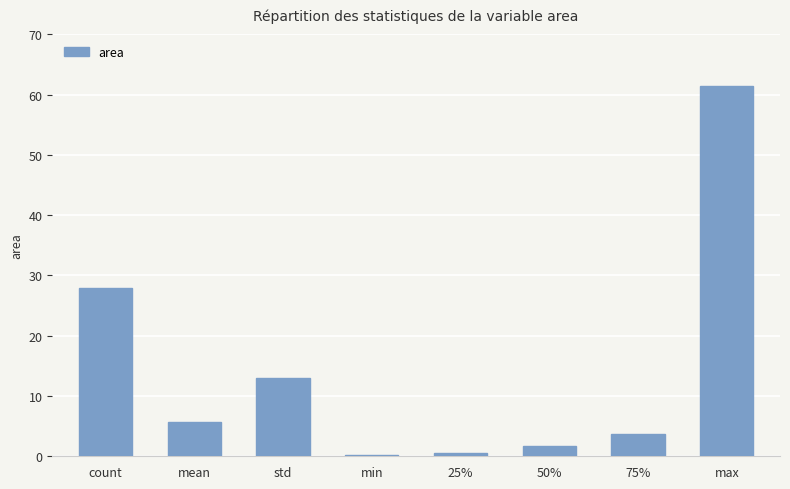

Reading left to right, extract all data points from this chart.

count=28.0	mean=5.8	std=13.0	min=0.2	25%=0.6	50%=1.7	75%=3.7	max=61.4